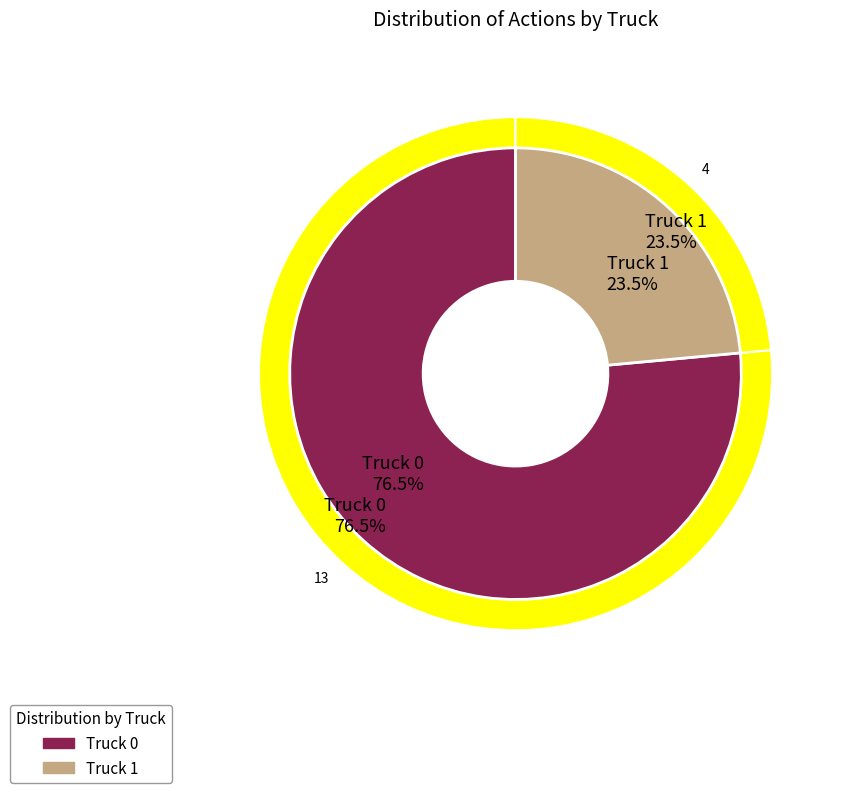

Does Truck 0 represent more than half of the total?

Yes